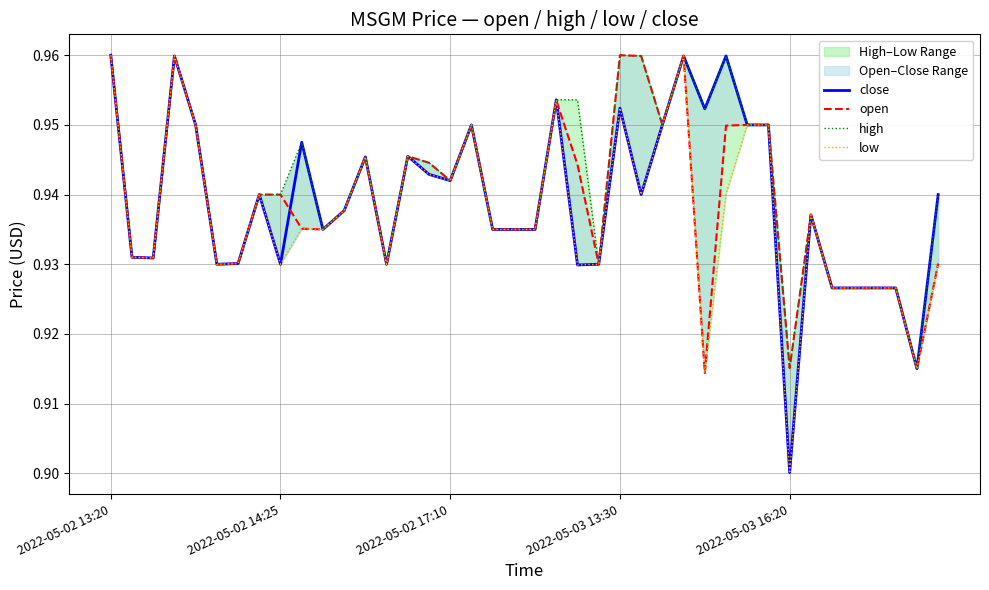

What is the lowest value of the low series?

0.9